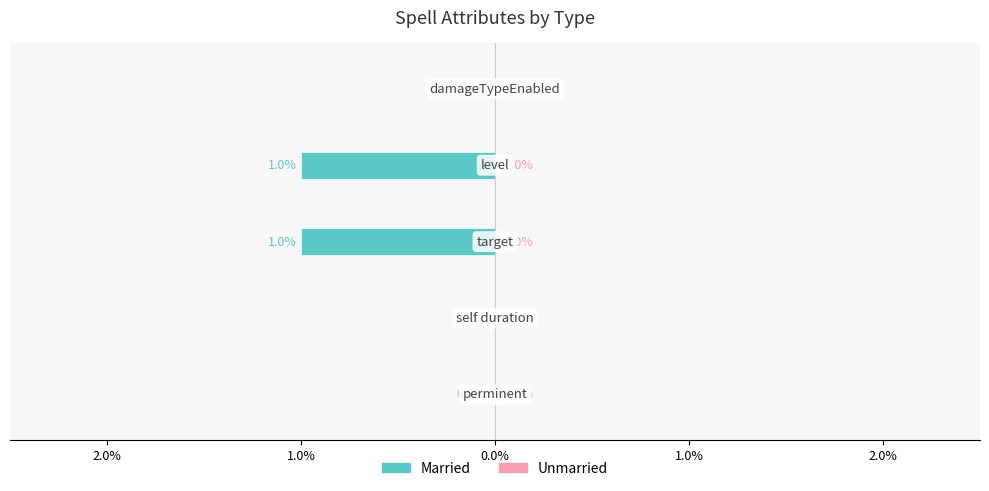

Are the bars horizontal?

Yes